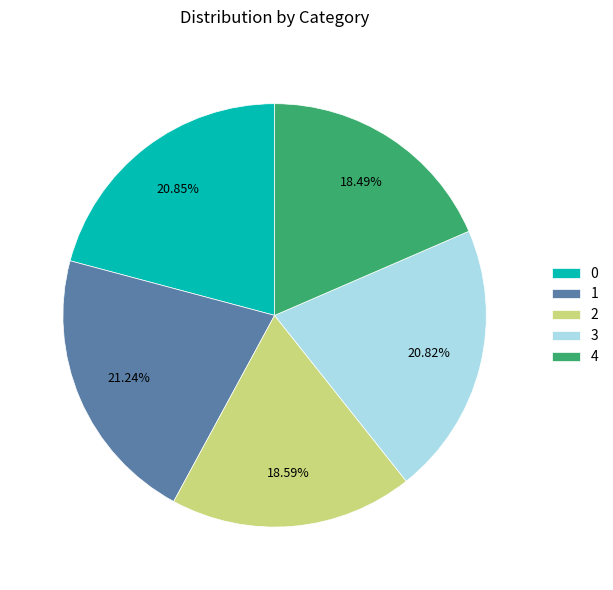

How many slices are in this pie chart?

5